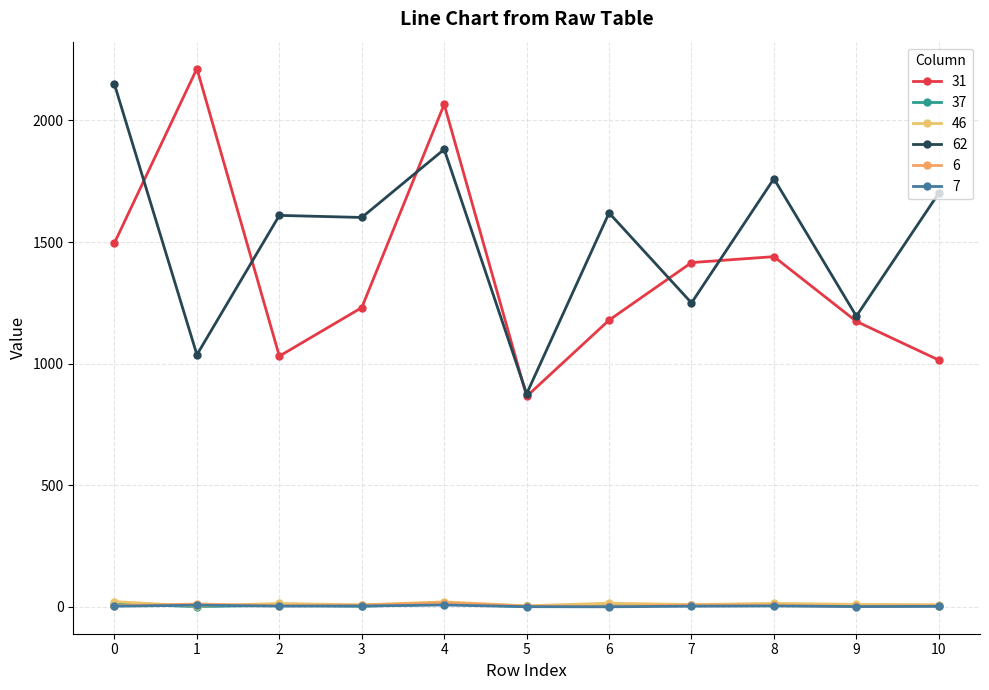

Does the chart have visible grid lines?

Yes